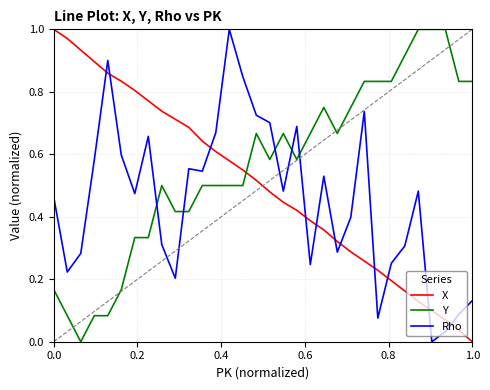

How many intersections are there between Rho and Y?

5